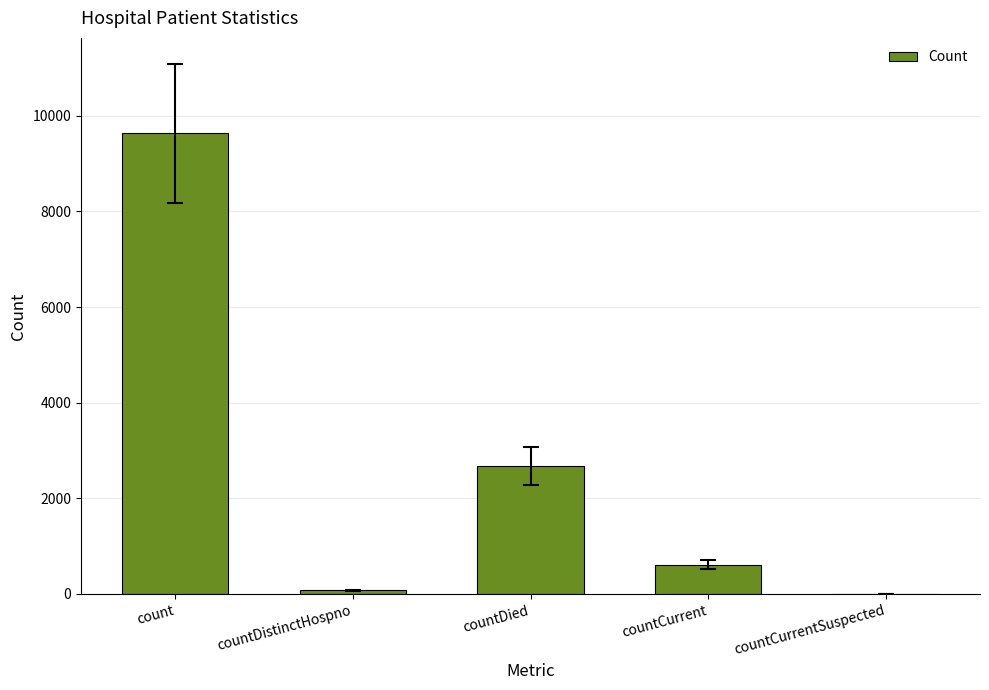

Between countCurrentSuspected and countDied, which is larger?

countDied